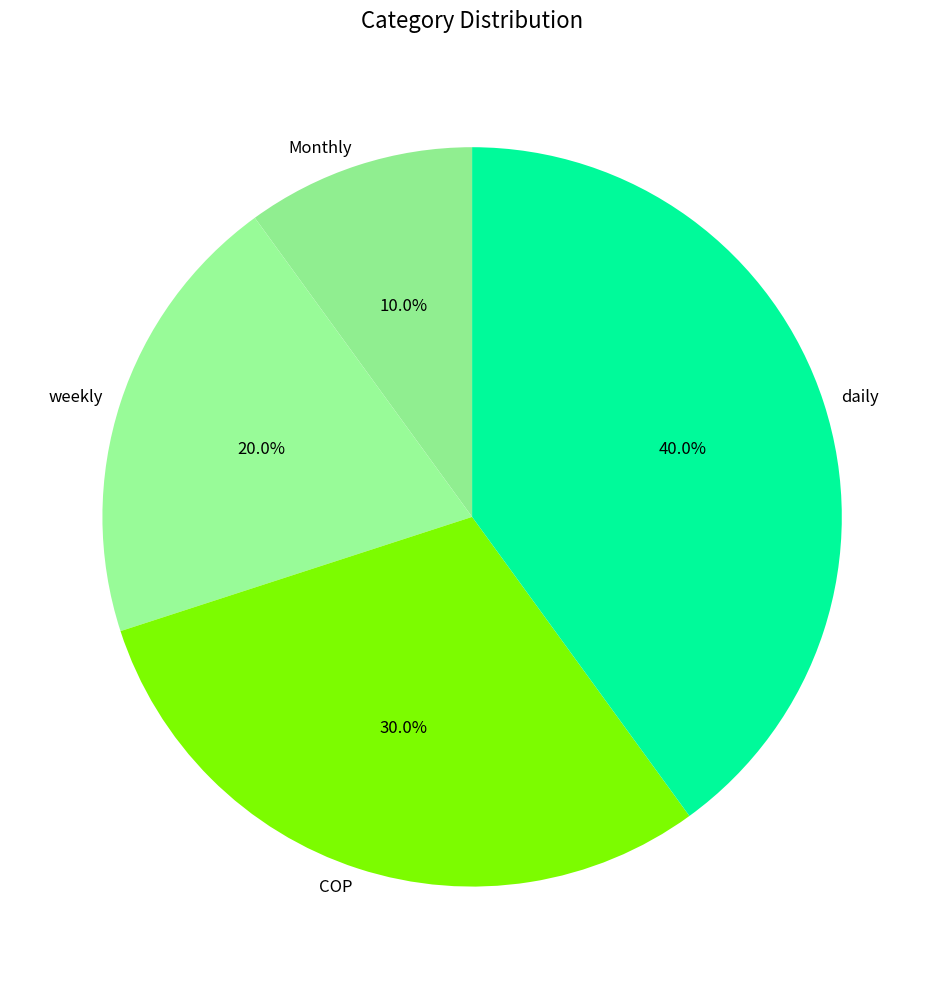

True or false: COP accounts for 15% of the total.

False